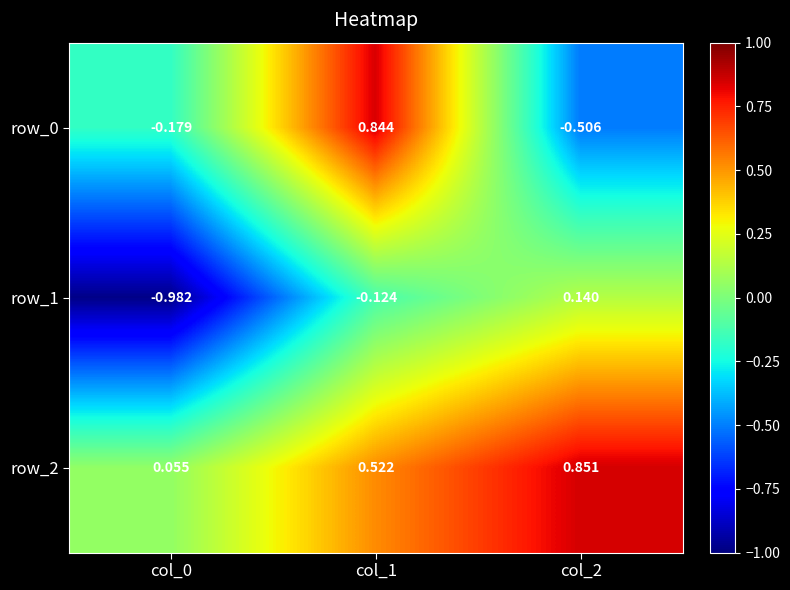

Is the value of row_2 at col_2 greater than the value of row_0 at col_1?

Yes